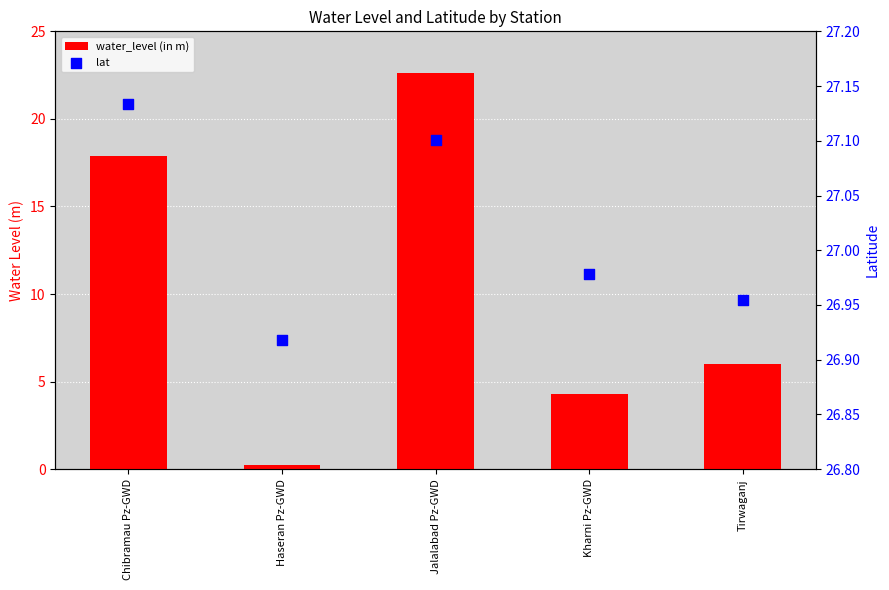

Is the value of lat at Jalalabad Pz-GWD greater than the value of water_level (in m) at Tirwaganj?

Yes